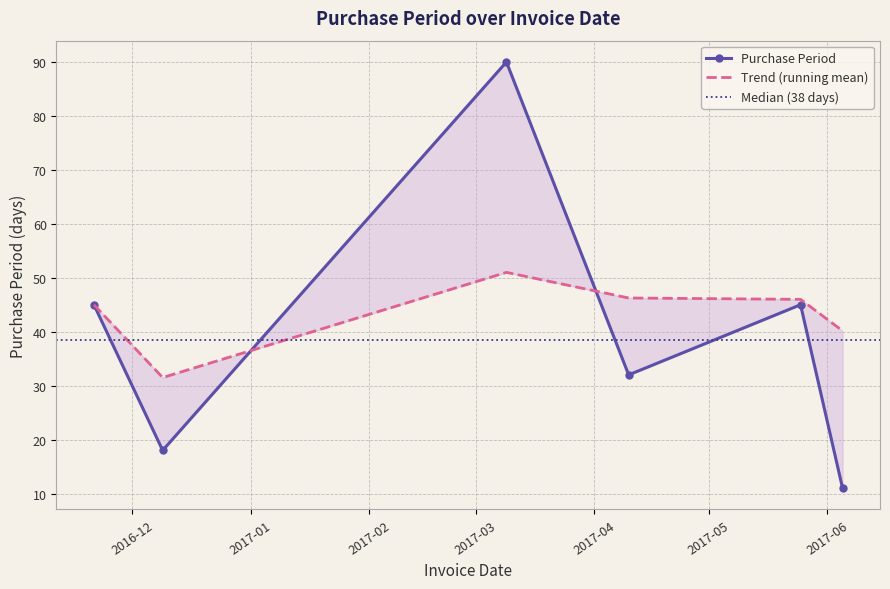

What is the label of the 3rd point from the right?

2017-04-10